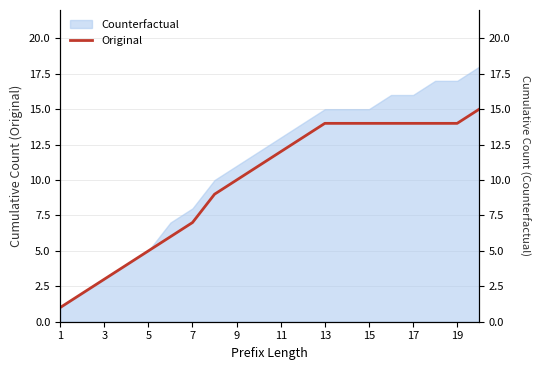

What is the average value?

10